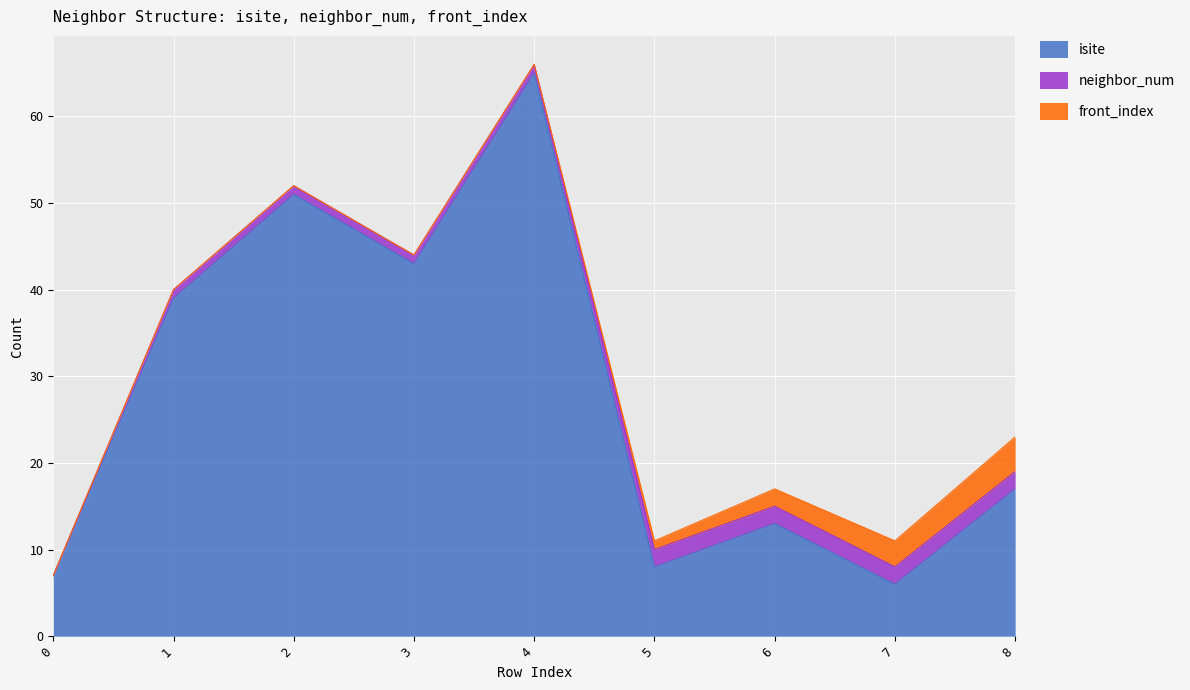

What value does the neighbor_num series have at 8?

2